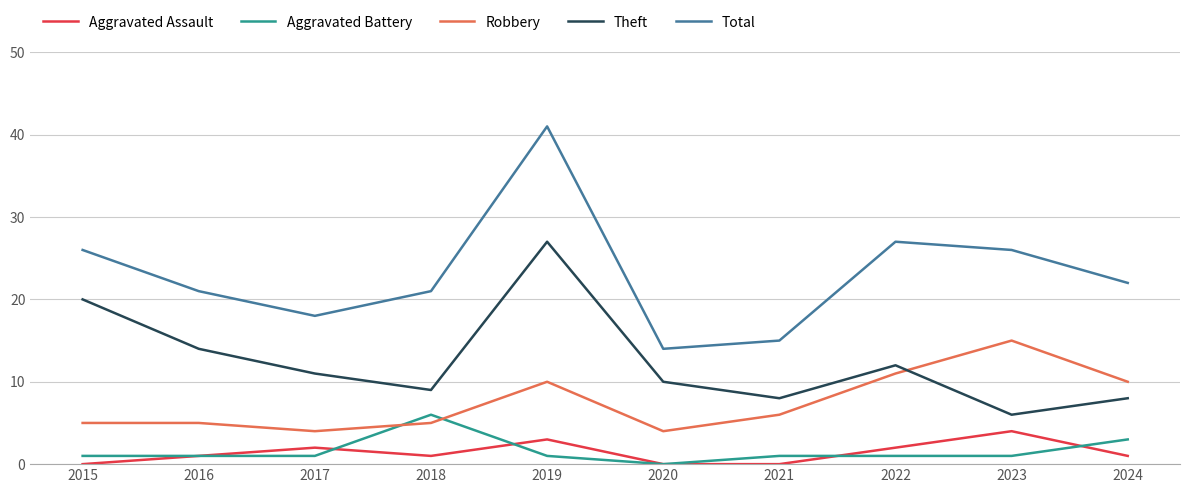

What is the difference between the highest and lowest values at 2023?

25